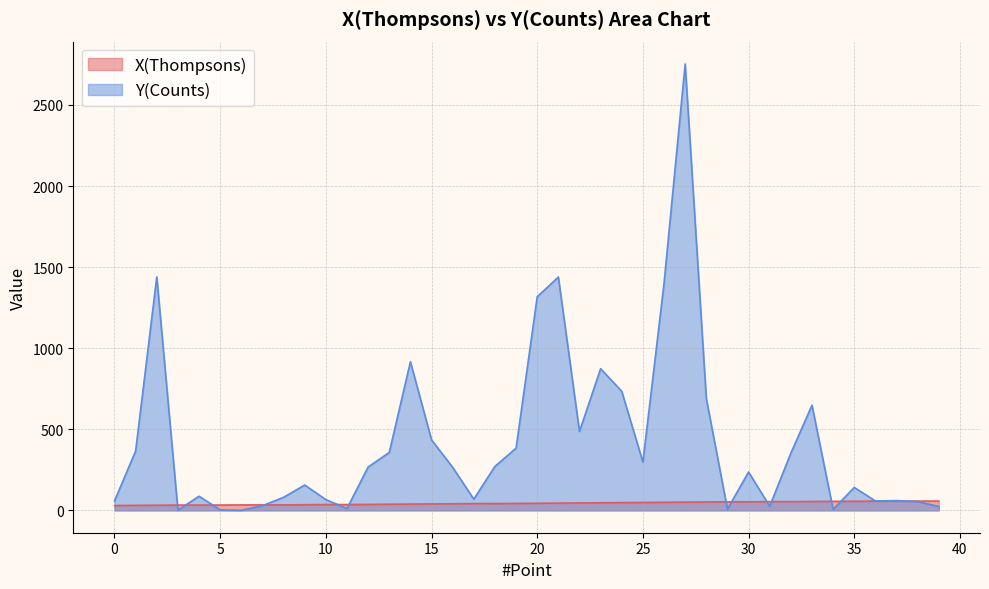

What is the total value across all series at 10?

102.7